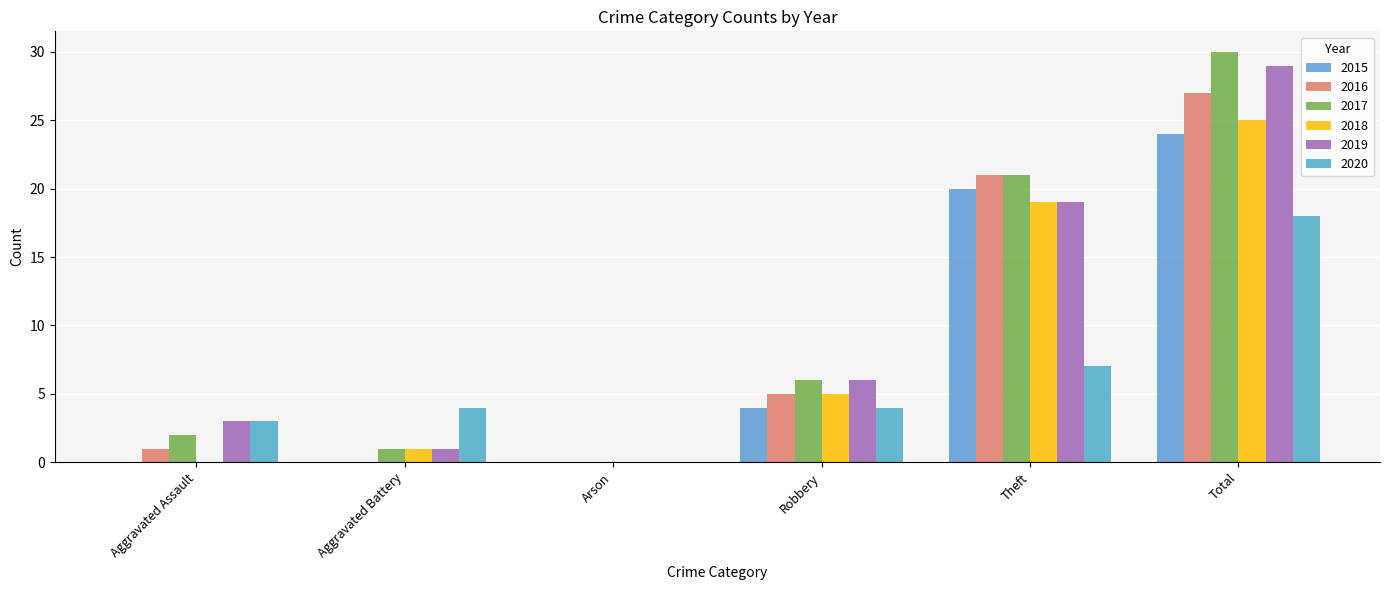

What value does the 2019 series have at Aggravated Battery?

1